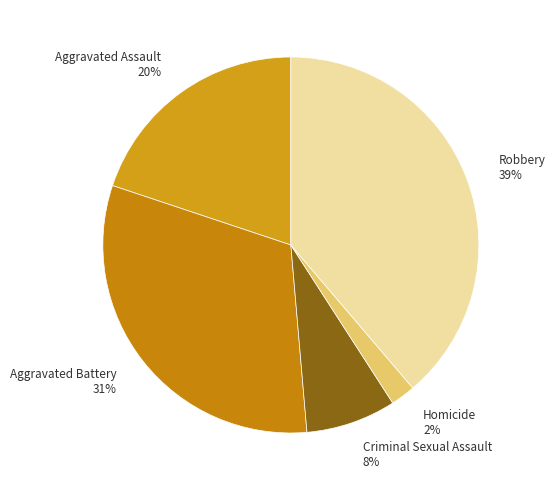

How many segments does this pie chart have?

5